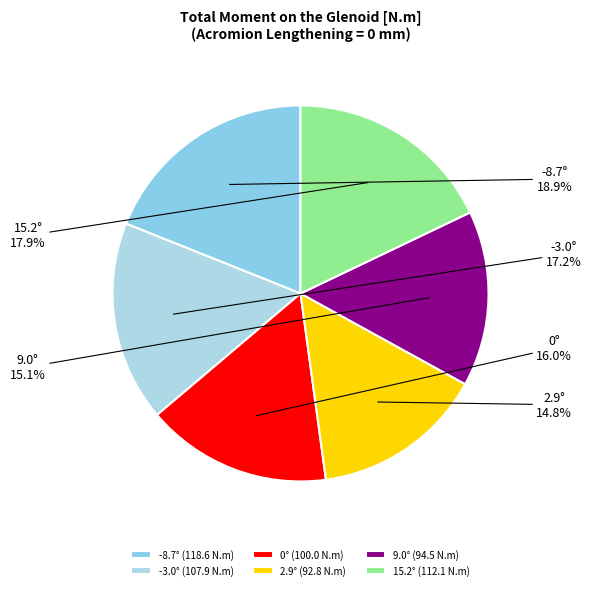

Is there a majority slice in this chart?

No